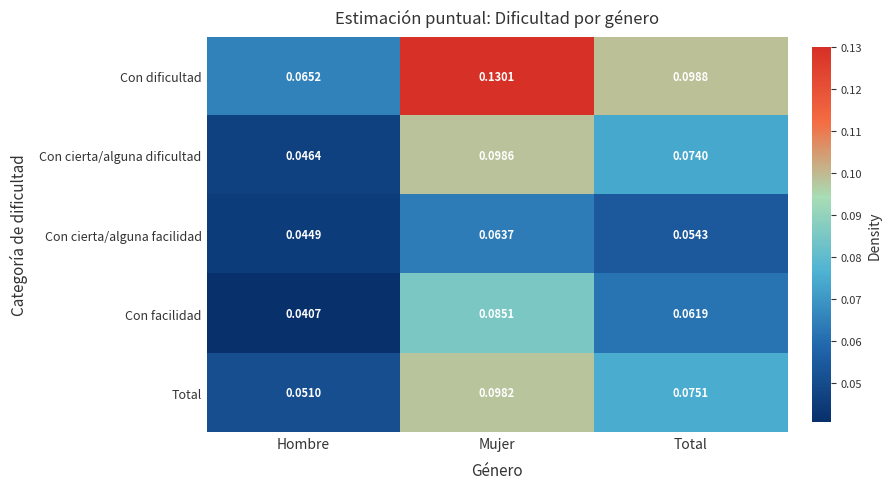

At Hombre, list the series in order from smallest to largest.

Con facilidad, Con cierta/alguna facilidad, Con cierta/alguna dificultad, Total, Con dificultad